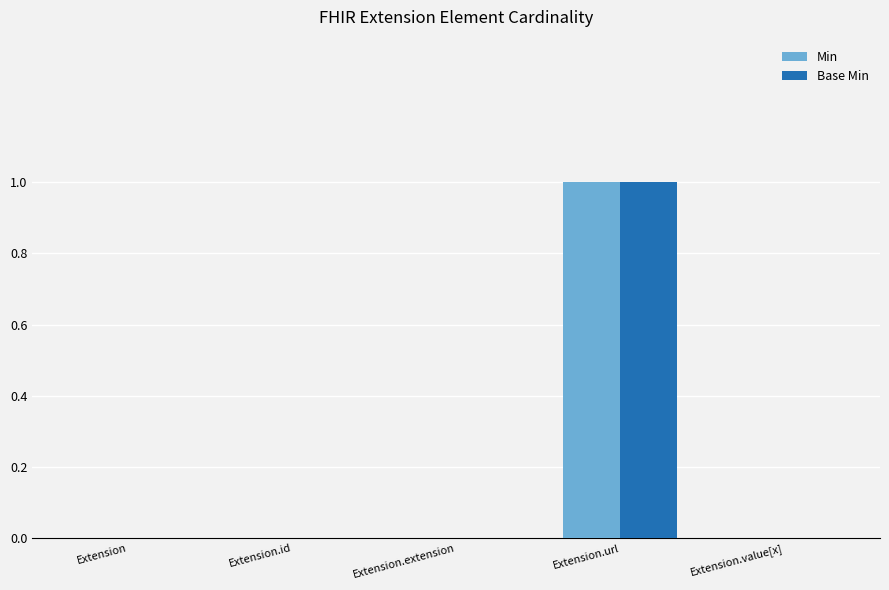

True or false: Min has a value of -1 at Extension.id.

False